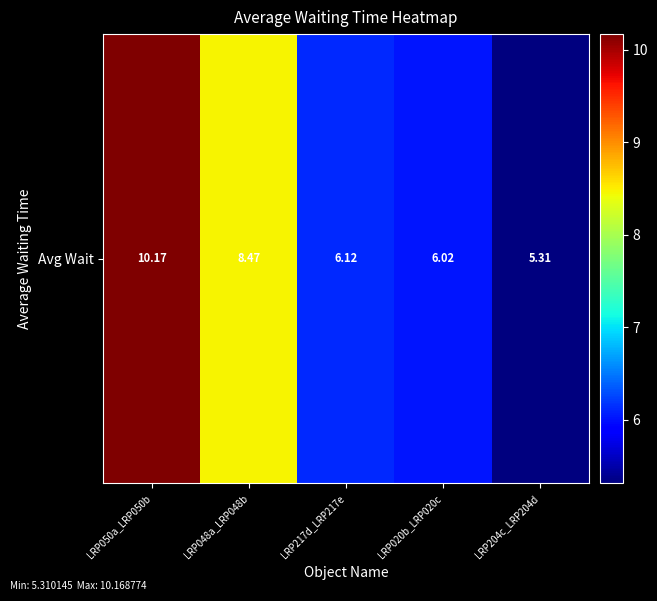

Reading left to right, list all the values displayed in this chart.

10.2	8.5	6.1	6.0	5.3